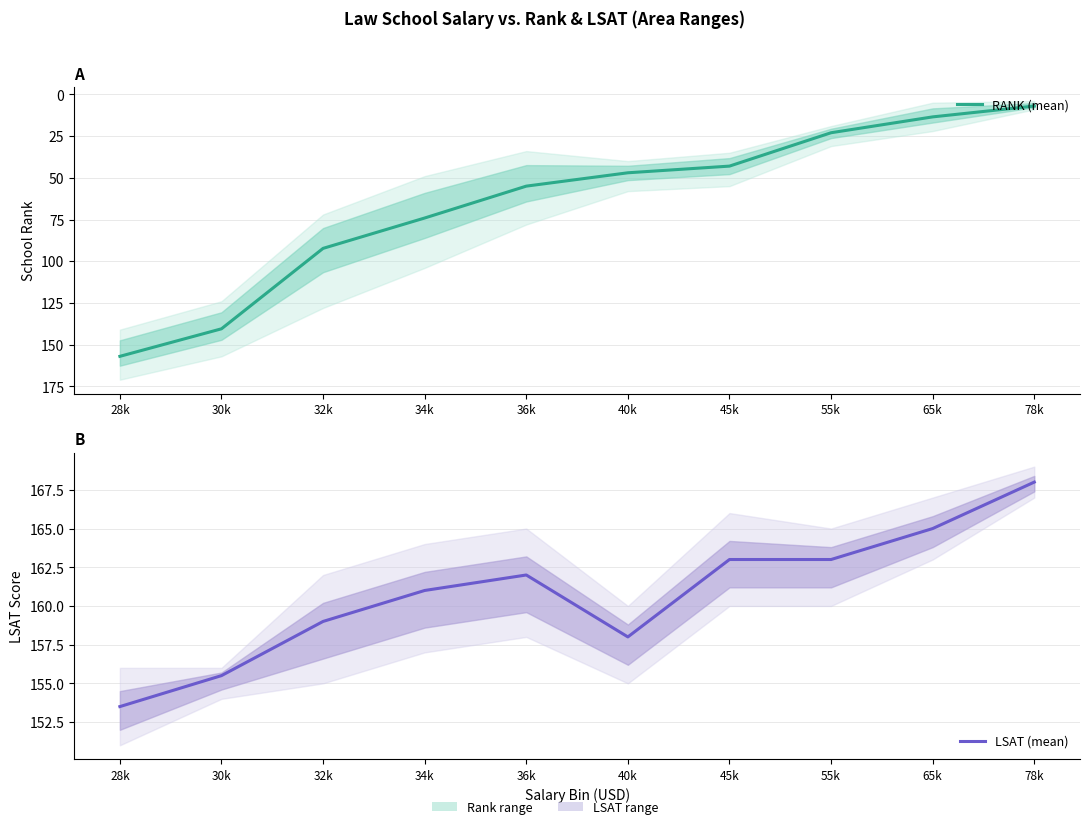

List the series in order of their peak value, lowest first.

RANK (mean), LSAT (mean)